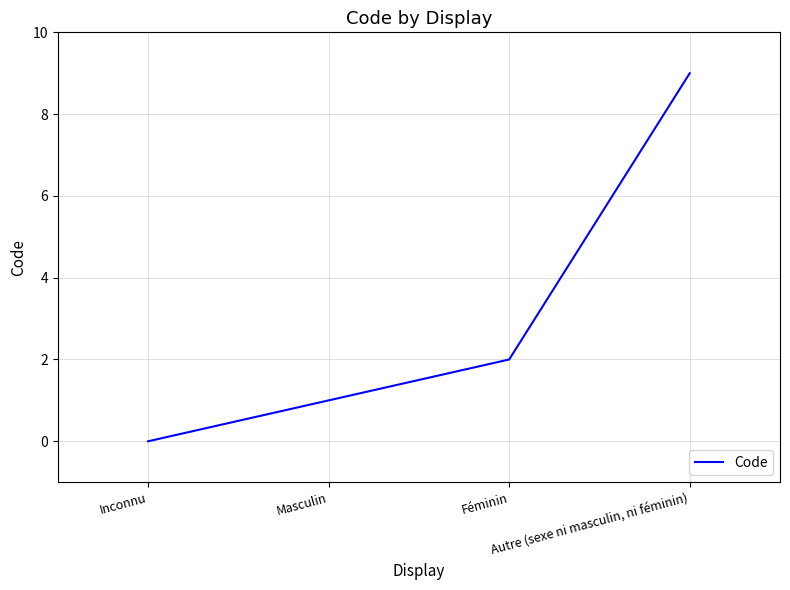

What is the average value?

3